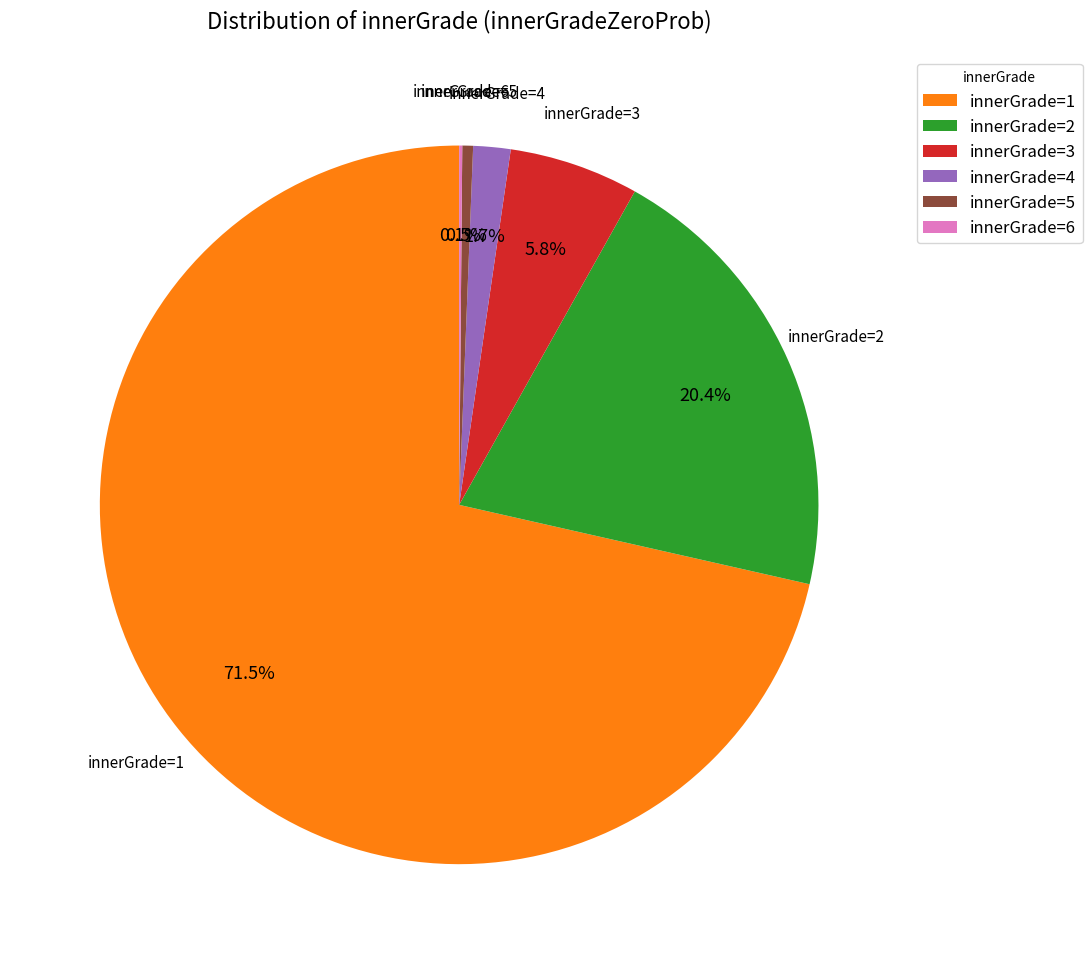

What is the largest slice in the pie chart?

innerGrade=1